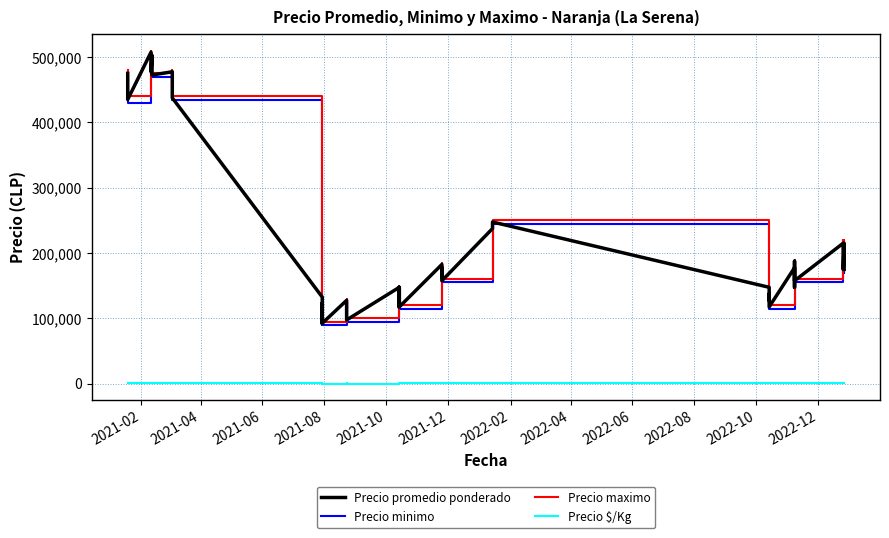

Rank the series by their maximum value, from lowest to highest.

Precio $/Kg, Precio minimo, Precio promedio ponderado, Precio maximo